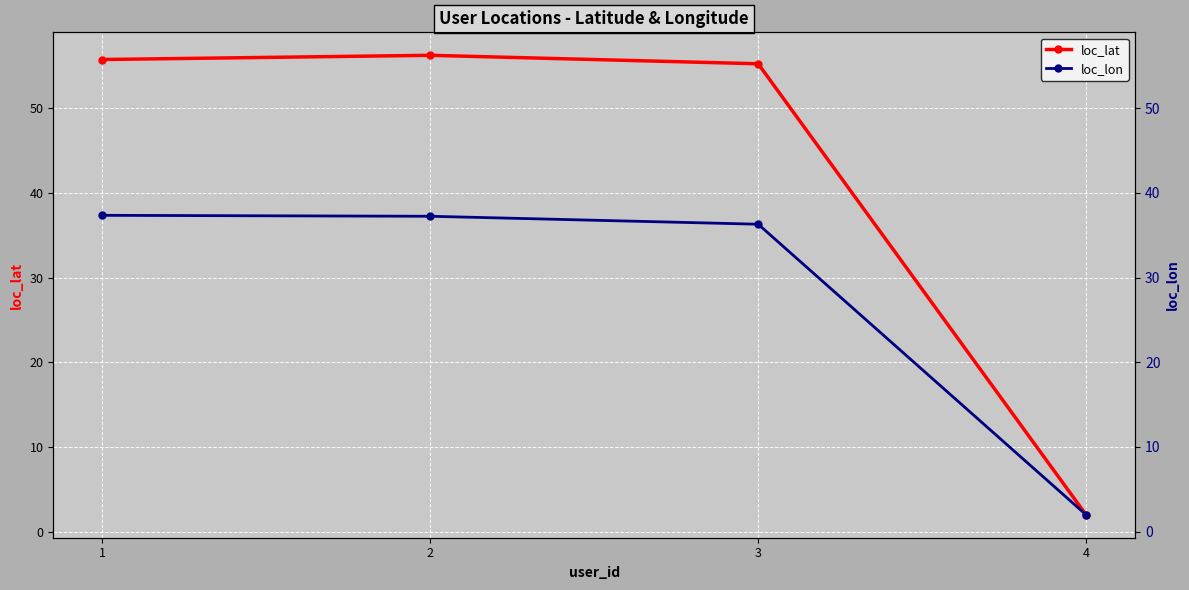

Reading left to right, what are all the values shown in this chart?

loc_lat: 1=55.7	2=56.2	3=55.2	4=2.0
loc_lon: 1=37.3	2=37.2	3=36.3	4=2.0